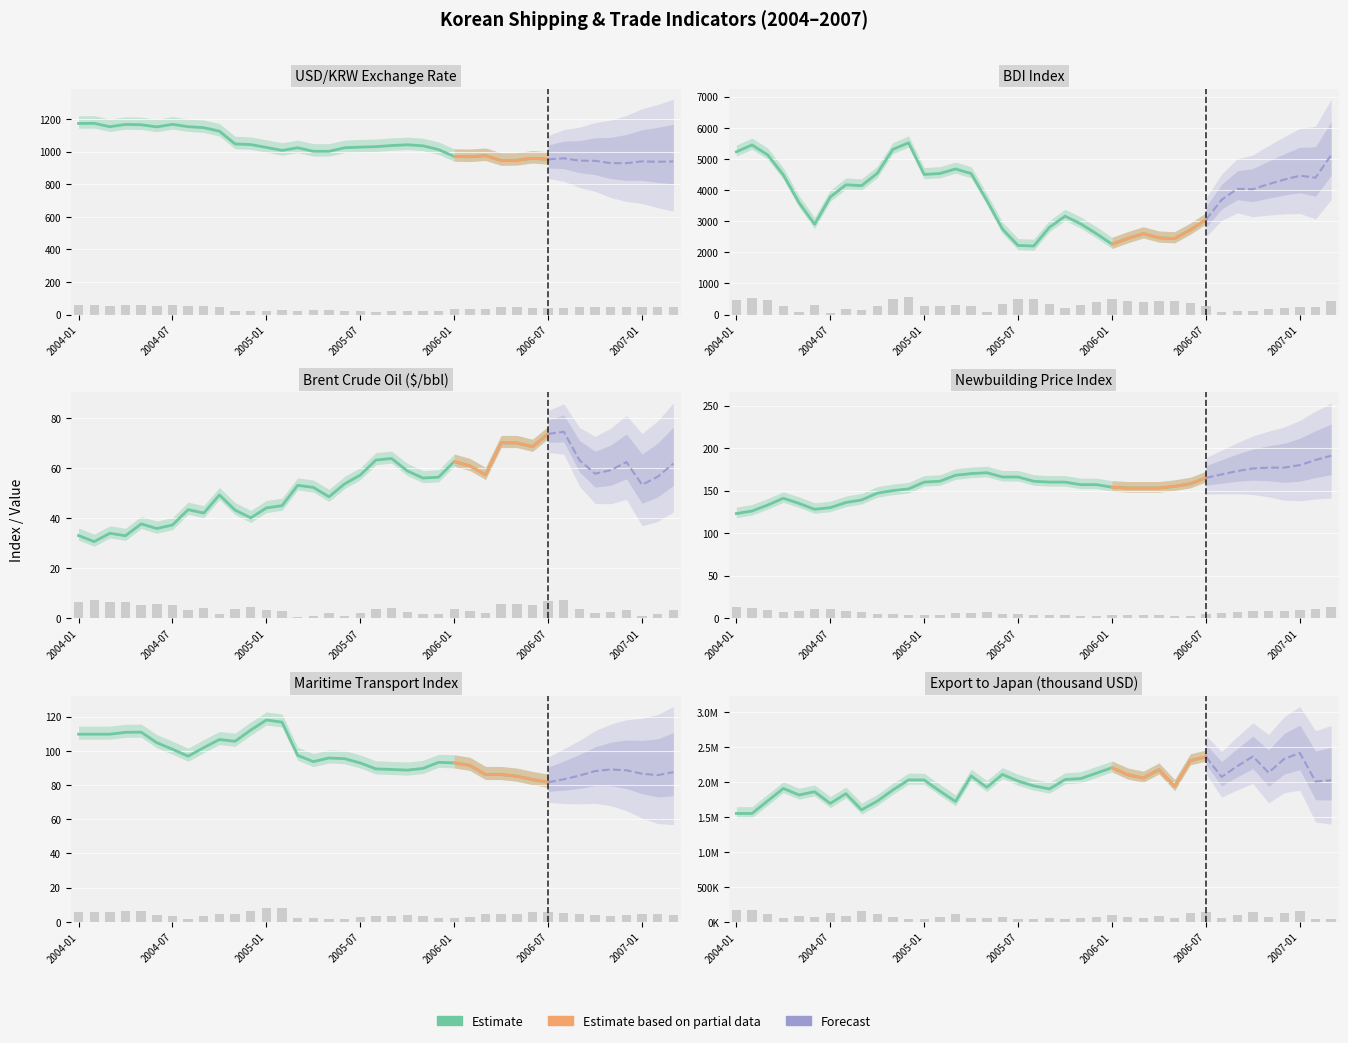

What is the average value of the 수상운송지수 series?

95.9